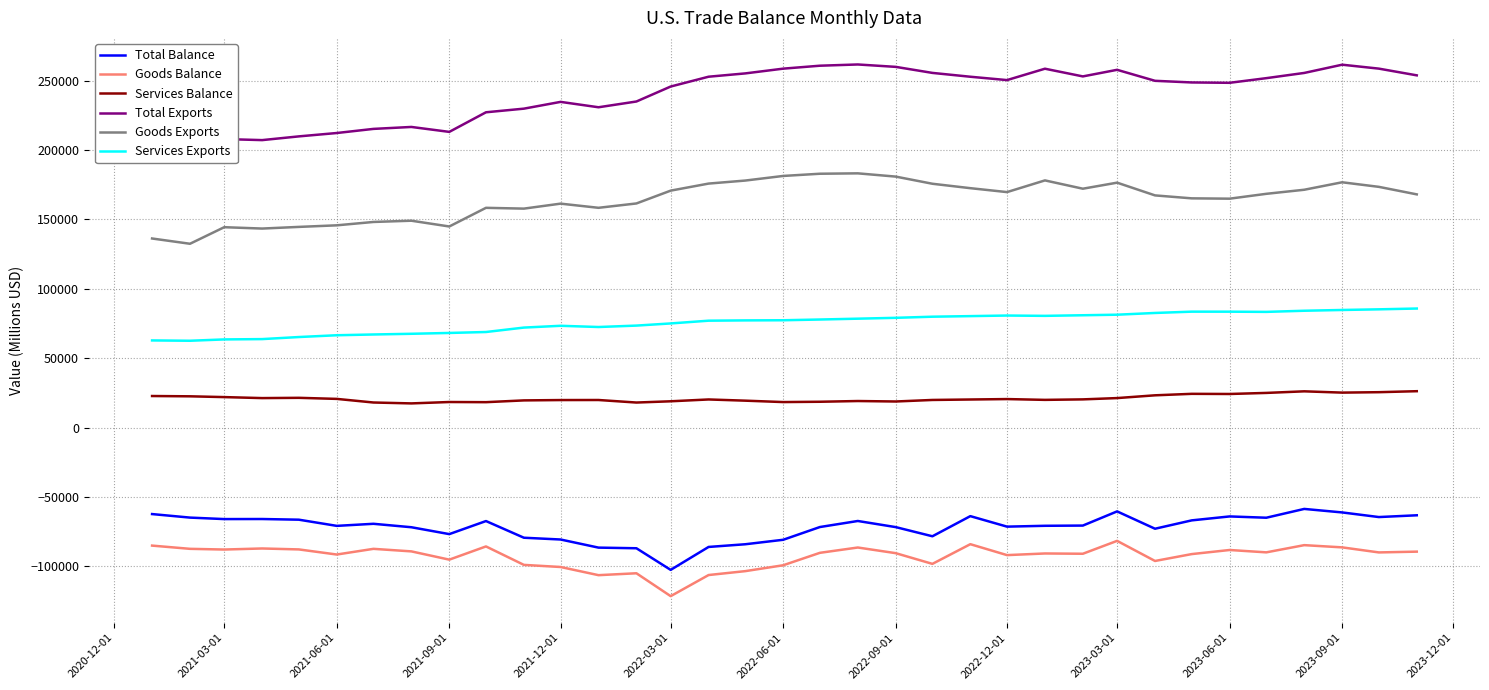

What is the lowest value of the Goods Balance series?

-121458